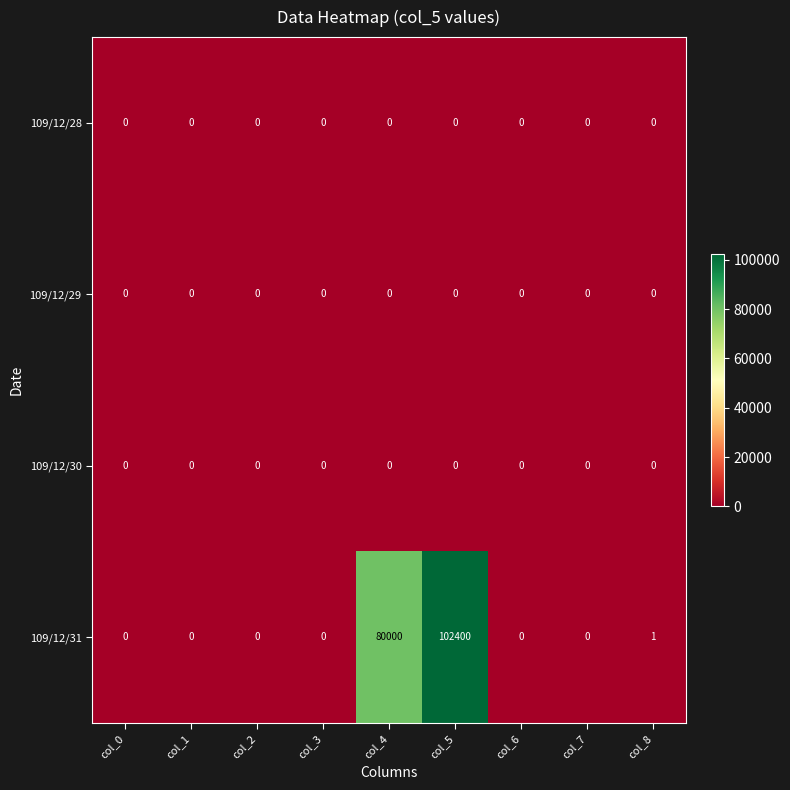

Which series has the widest spread of values?

109/12/31